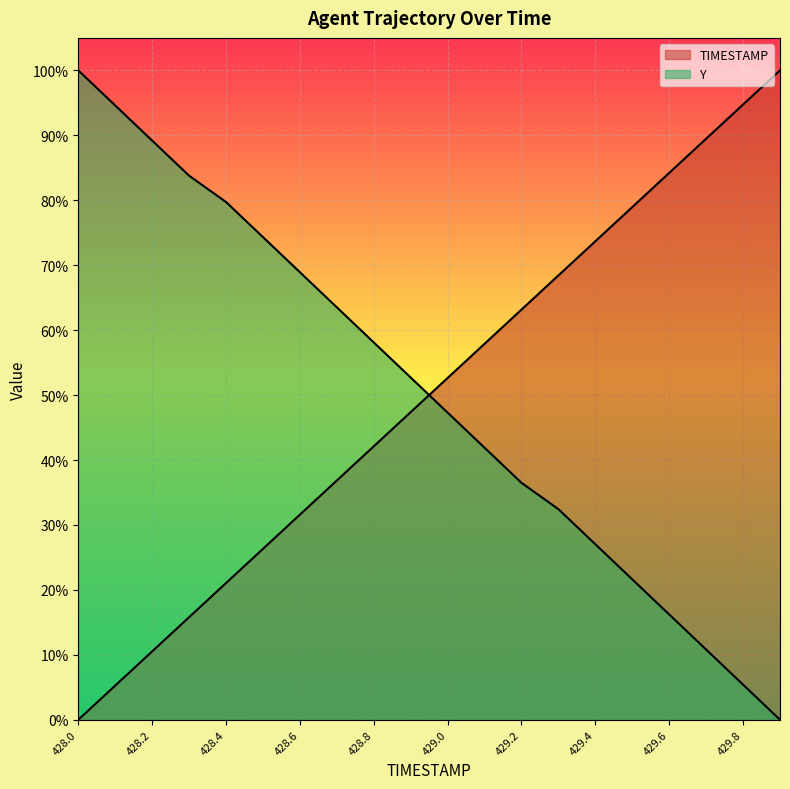

At how many categories does at least one series exceed 67?

14